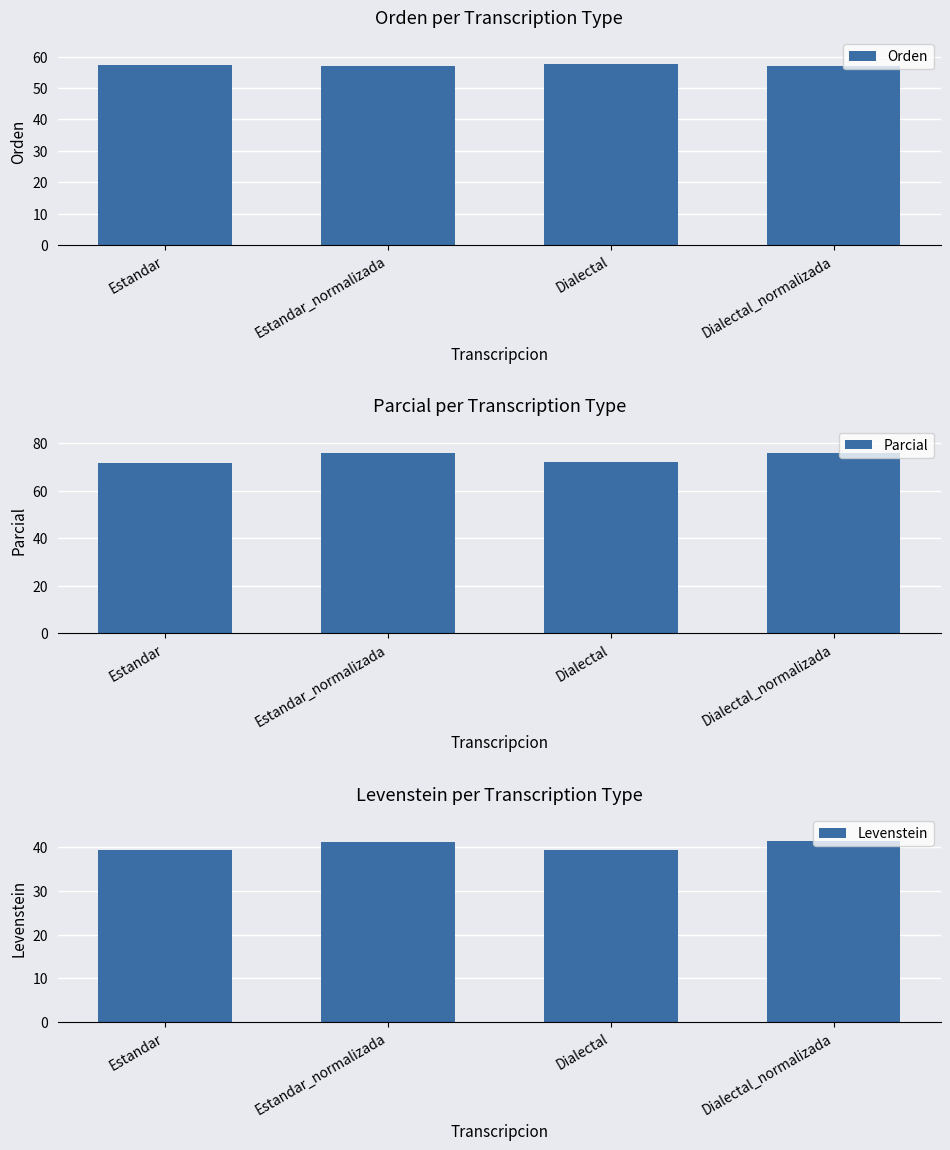

The value of Orden at Dialectal_normalizada is 57.0. True or false?

True